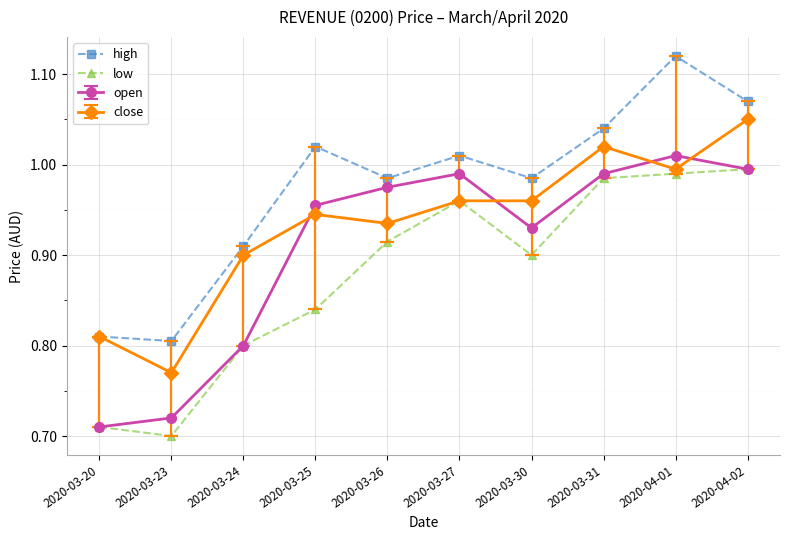

What are all the series names shown in the legend?

high, low, open, close